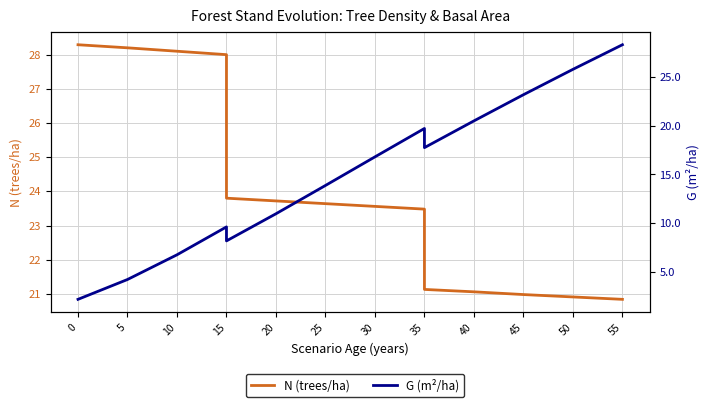

Between 15 and 20, which is larger?

15